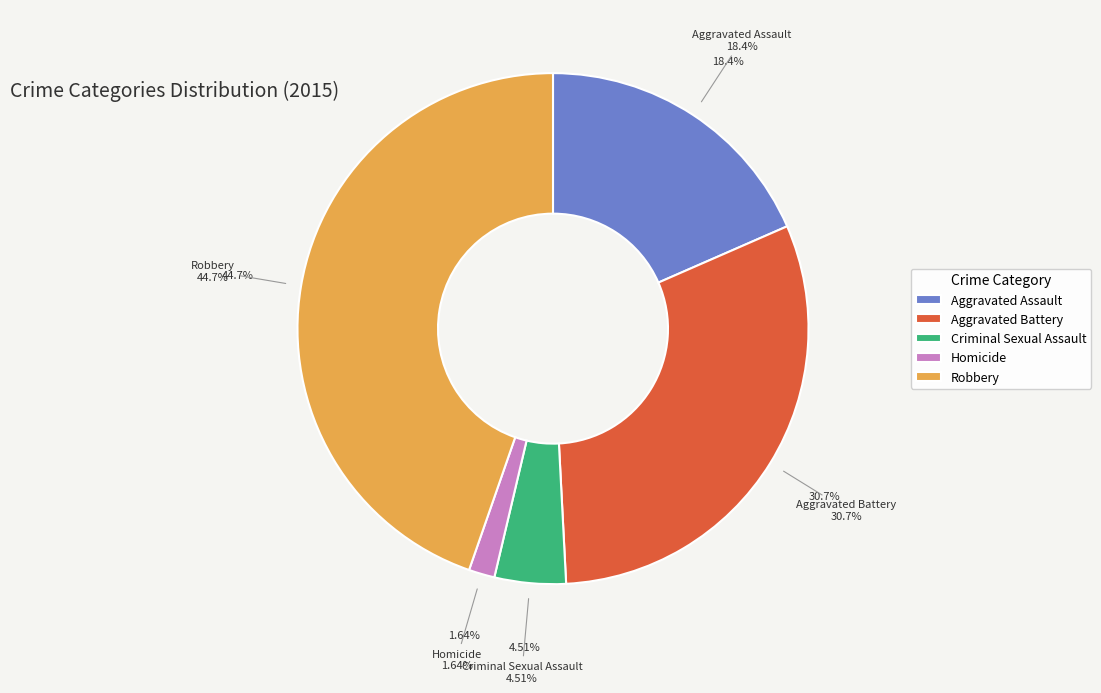

What percentage is NOT represented by Homicide?

98.4%